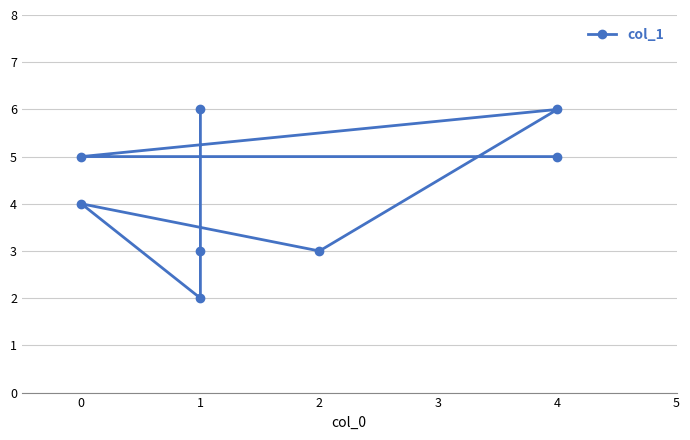

What value does the data have at 0?

4